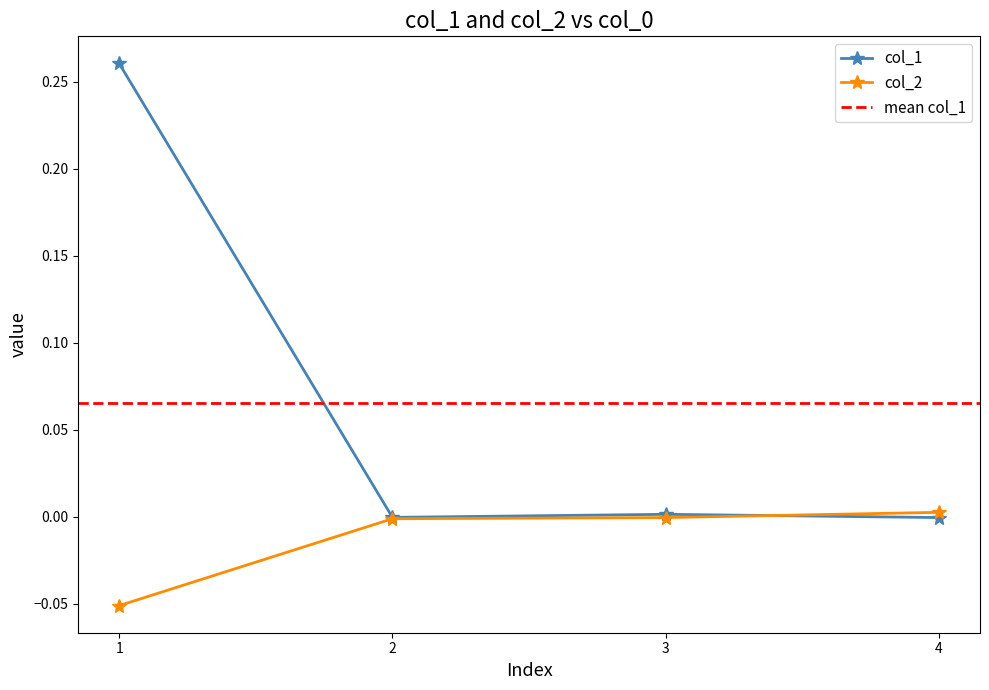

At which category is the sum across all series the highest?

1